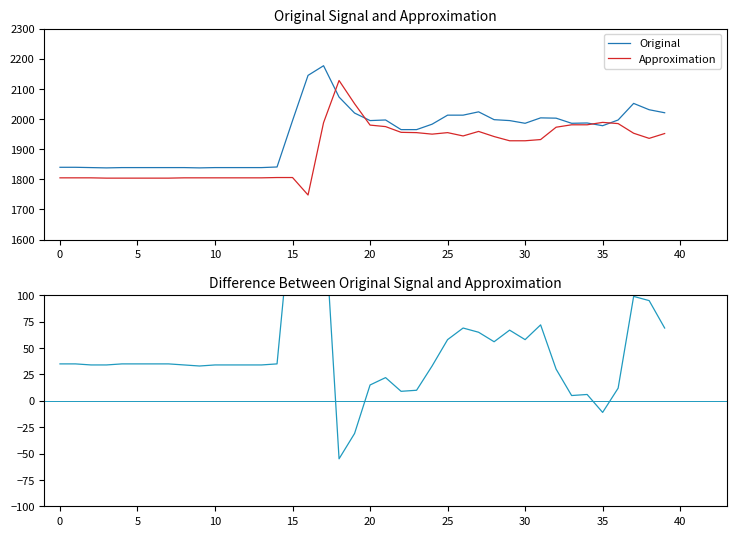

Is it true that Original equals 1995 at 15?

True